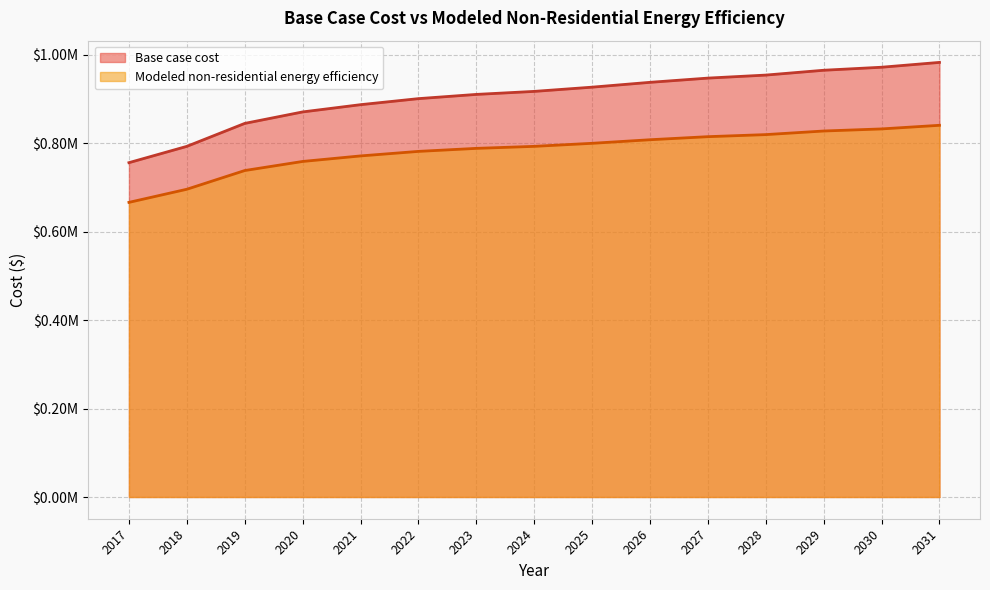

What is the value of the Modeled non-residential energy efficiency point at the 11th from the left?

814432.3